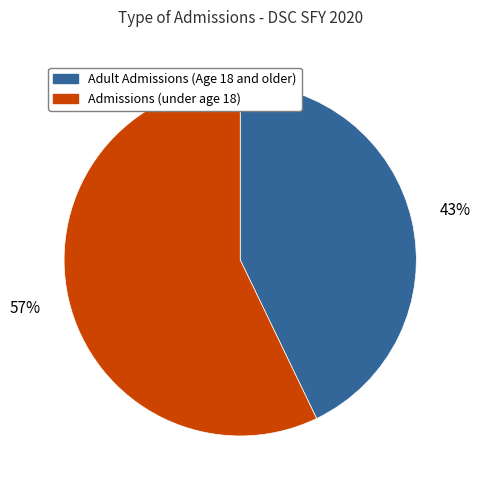

What is the majority slice?

Admissions (under age 18)